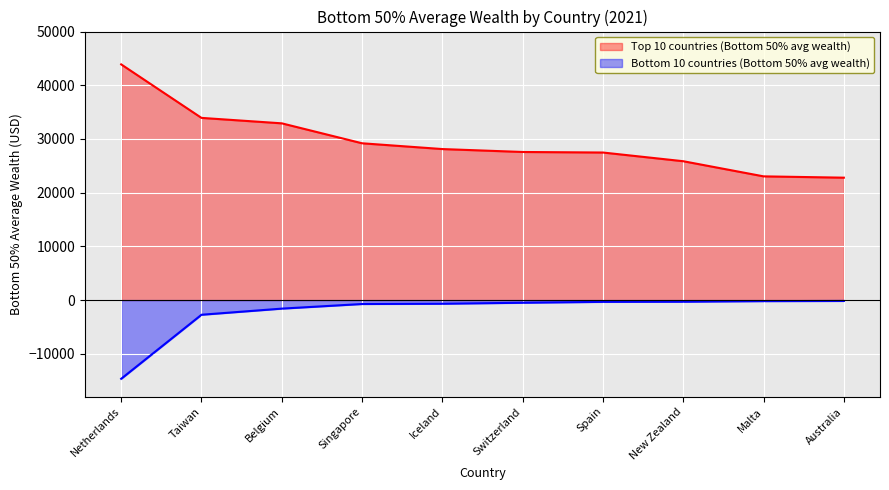

Does the chart display data point markers on the line(s)?

No